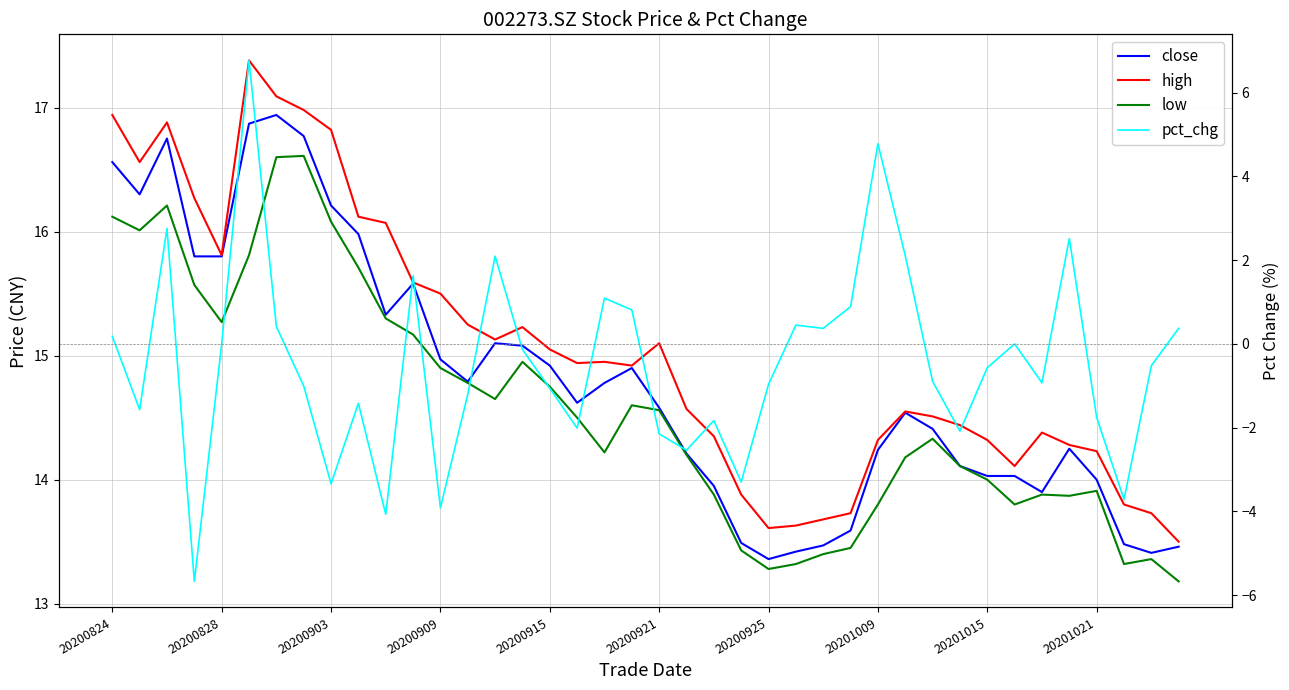

Reading right to left, list all the values displayed in this chart.

close: 13.5	13.4	13.5	14.0	14.2	13.9	14.0	14.0	14.1	14.4	14.5	14.2	13.6	13.5	13.4	13.4	13.5	13.9	14.2	14.6	14.9	14.8	14.6	14.9	15.1	15.1	14.8	15.0	15.6	15.3	16.0	16.2	16.8	16.9	16.9	15.8	15.8	16.8	16.3	16.6
high: 13.5	13.7	13.8	14.2	14.3	14.4	14.1	14.3	14.4	14.5	14.6	14.3	13.7	13.7	13.6	13.6	13.9	14.3	14.6	15.1	14.9	14.9	14.9	15.1	15.2	15.1	15.2	15.5	15.6	16.1	16.1	16.8	17.0	17.1	17.4	15.8	16.3	16.9	16.6	16.9
low: 13.2	13.4	13.3	13.9	13.9	13.9	13.8	14.0	14.1	14.3	14.2	13.8	13.4	13.4	13.3	13.3	13.4	13.9	14.2	14.6	14.6	14.2	14.5	14.8	14.9	14.7	14.8	14.9	15.2	15.3	15.7	16.1	16.6	16.6	15.8	15.3	15.6	16.2	16.0	16.1
pct_chg: 0.4	-0.5	-3.7	-1.8	2.5	-0.9	0.0	-0.6	-2.1	-0.9	2.1	4.8	0.9	0.4	0.4	-1.0	-3.3	-1.8	-2.5	-2.1	0.8	1.1	-2.0	-1.1	-0.1	2.1	-1.2	-3.9	1.6	-4.1	-1.4	-3.3	-1.0	0.4	6.8	0.0	-5.7	2.8	-1.6	0.2